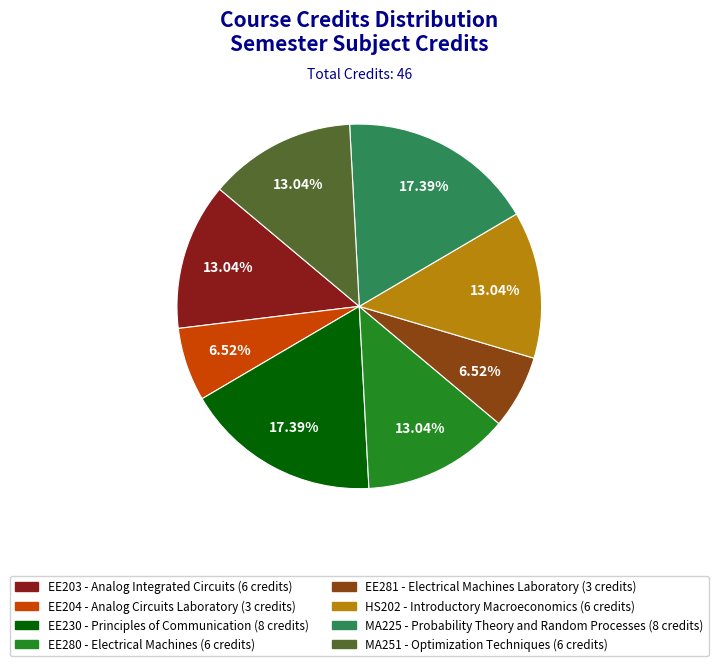

Is there a majority slice in this chart?

No